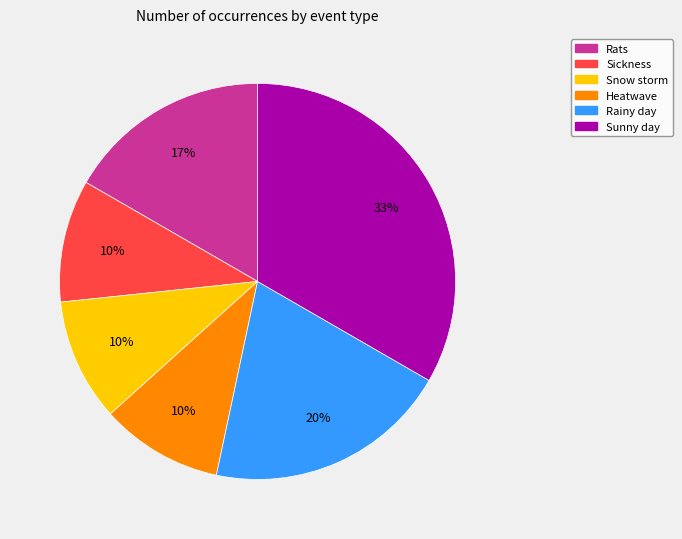

What is the ratio of the value at Sickness to the value at Rainy day?

0.5